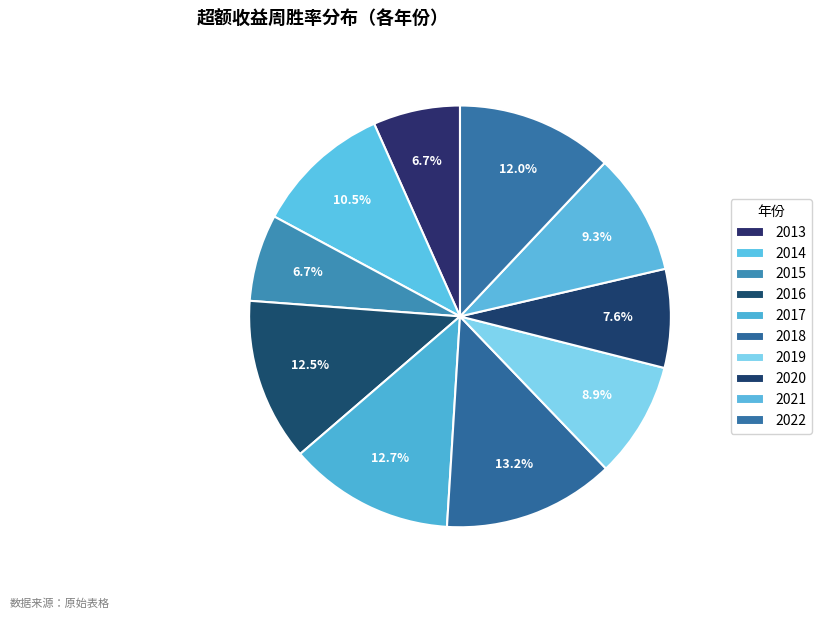

What percentage is NOT represented by 2017?

87.3%